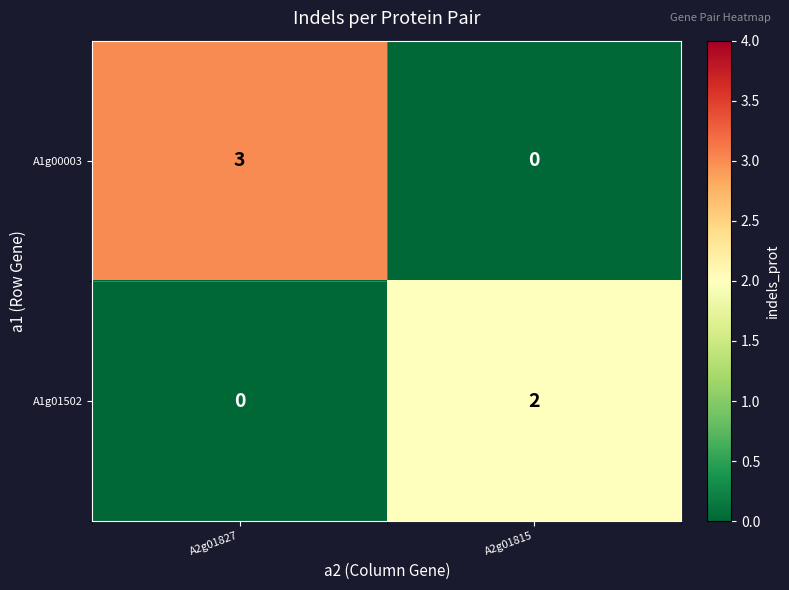

What is the greatest value displayed?

3